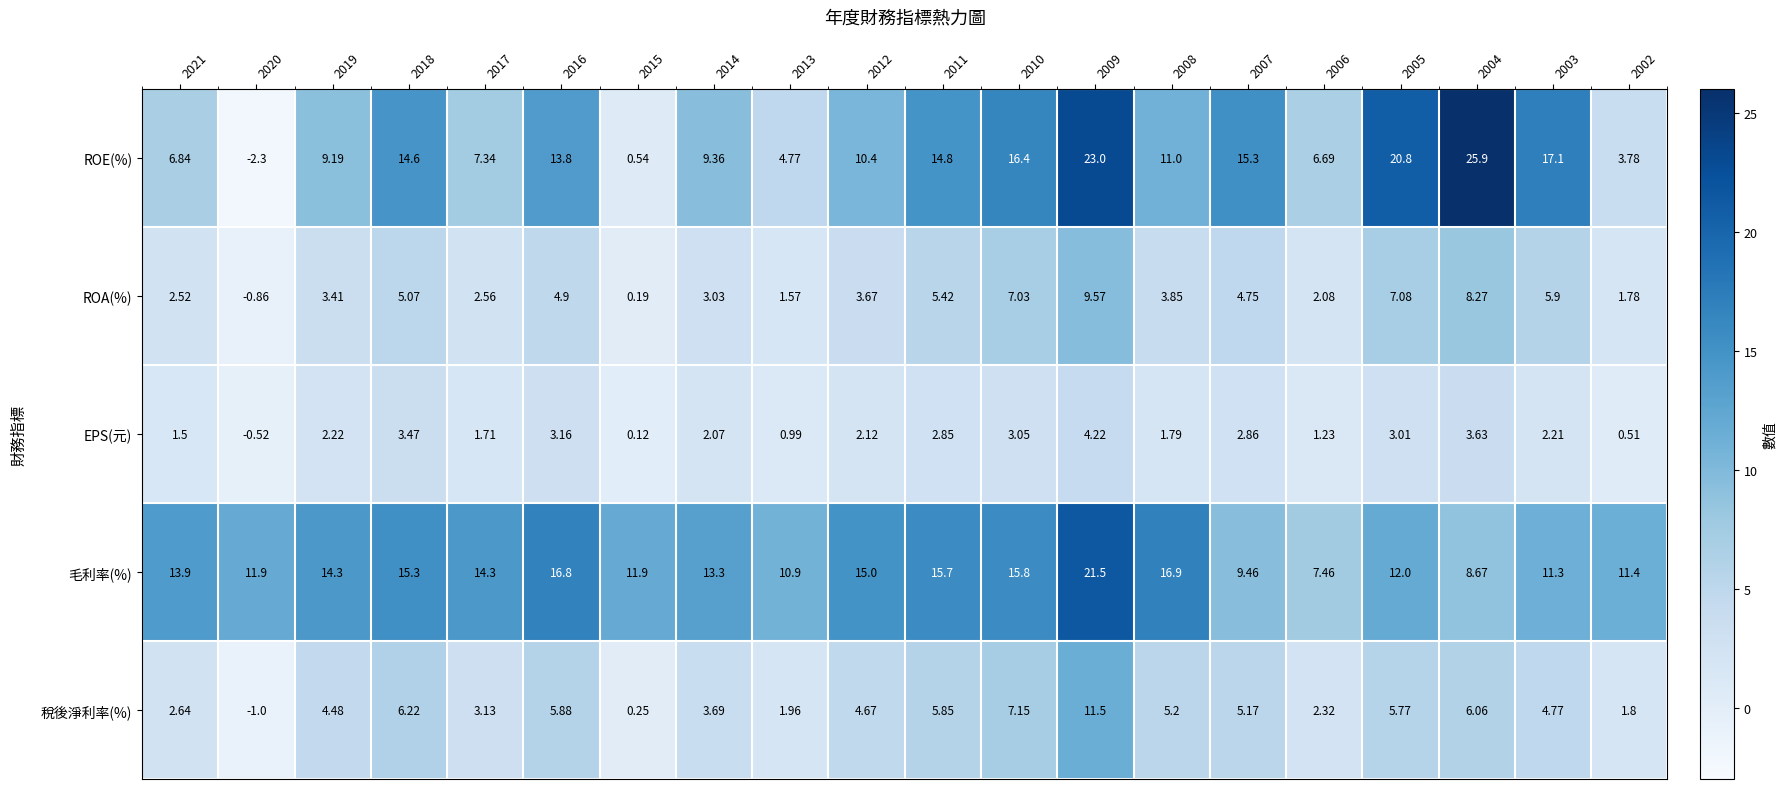

Rank the series by their maximum value, from lowest to highest.

EPS(元), ROA(%), 稅後淨利率(%), 毛利率(%), ROE(%)